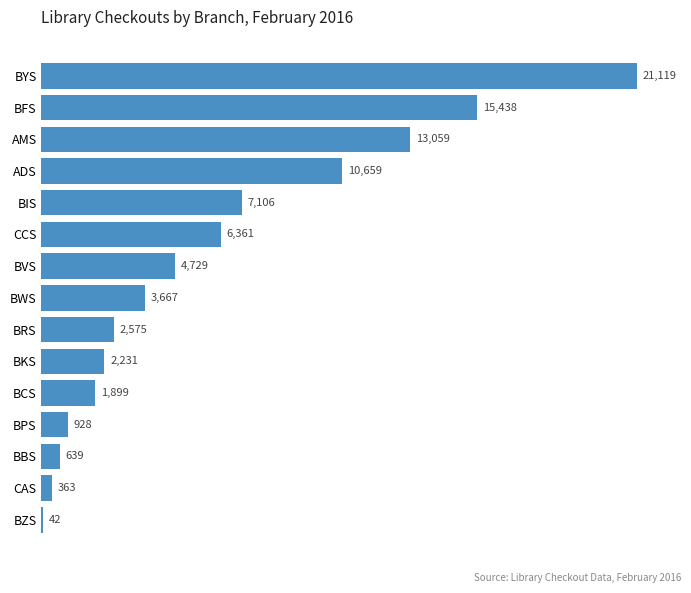

Count the number of categories in the chart.

15